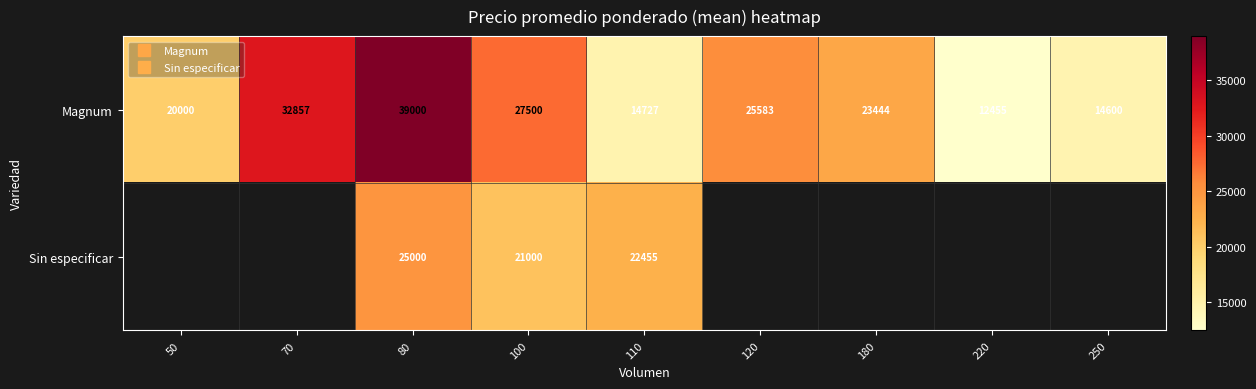

Which category has the lowest value in the Magnum series?

220